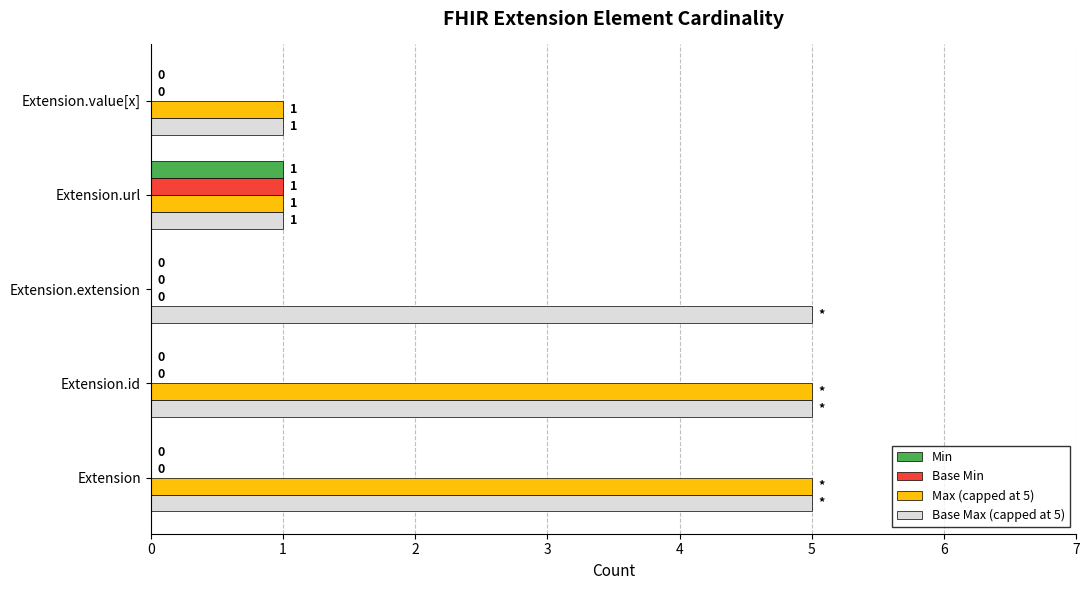

The Max (capped at 5) series shows 8 at Extension.id. True or false?

False